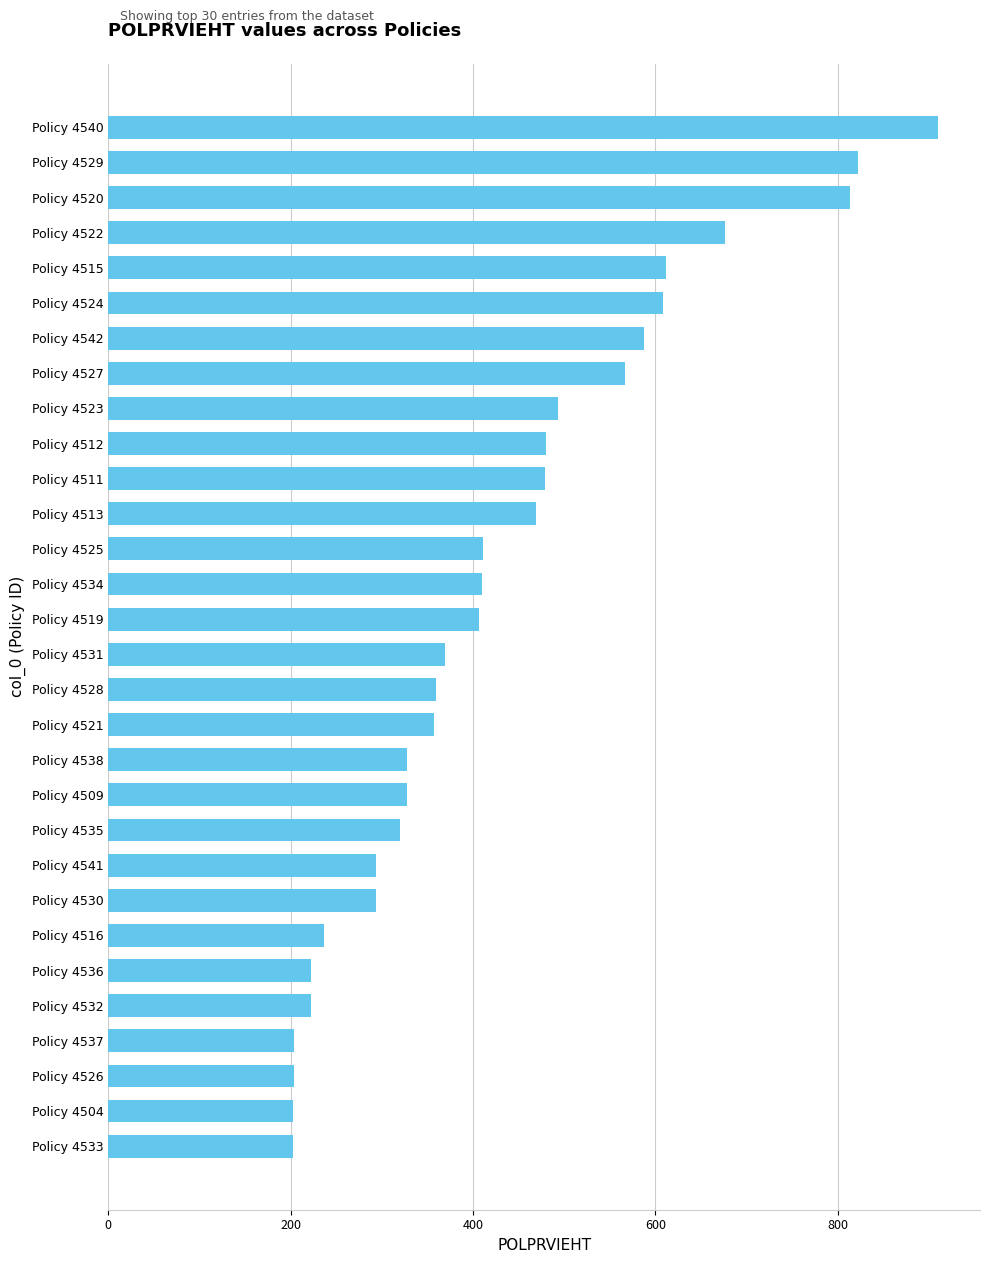

What is the label of the 3rd bar from the top?

Policy 4520